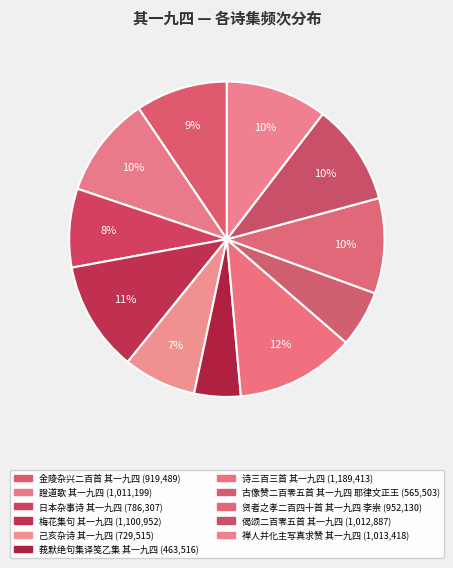

True or false: 莪默绝句集译笺乙集 其一九四 accounts for 1% of the total.

False